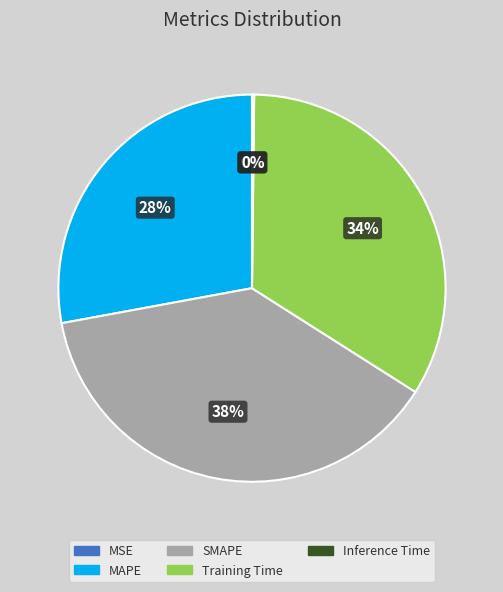

To the nearest percent, what percentage of the pie is SMAPE?

38%